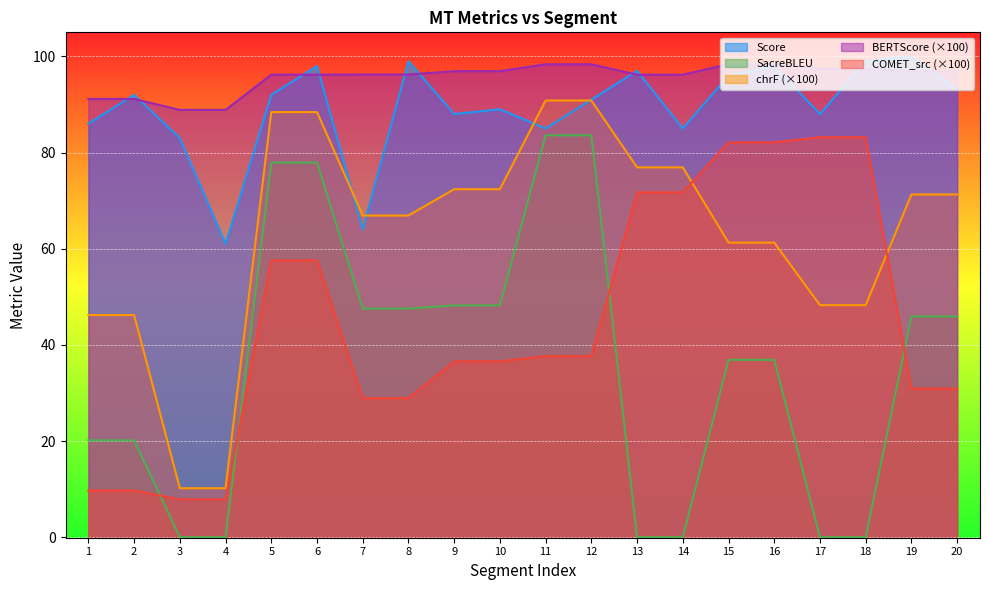

True or false: metric_SacreBLEU_bleu and metric_SacreBLEU_chrf cross at least once.

False